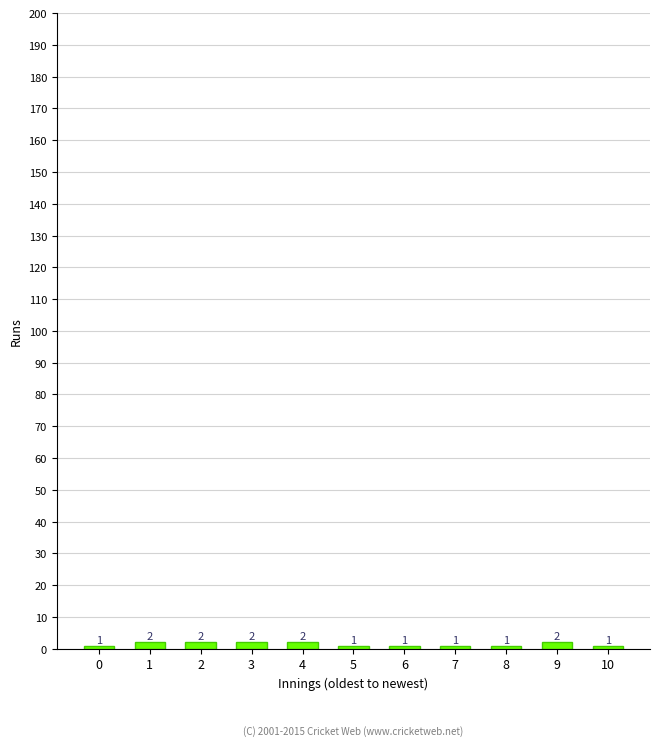

Reading left to right, transcribe all the data shown in this chart.

0=1	1=2	2=2	3=2	4=2	5=1	6=1	7=1	8=1	9=2	10=1